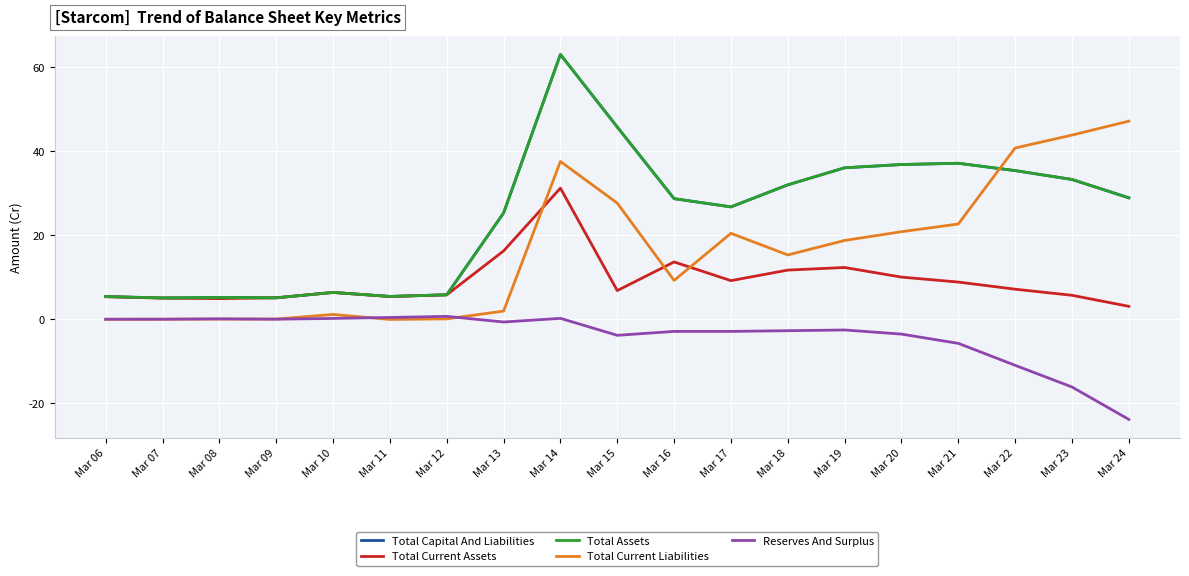

Is this an area chart (filled region under the line)?

No